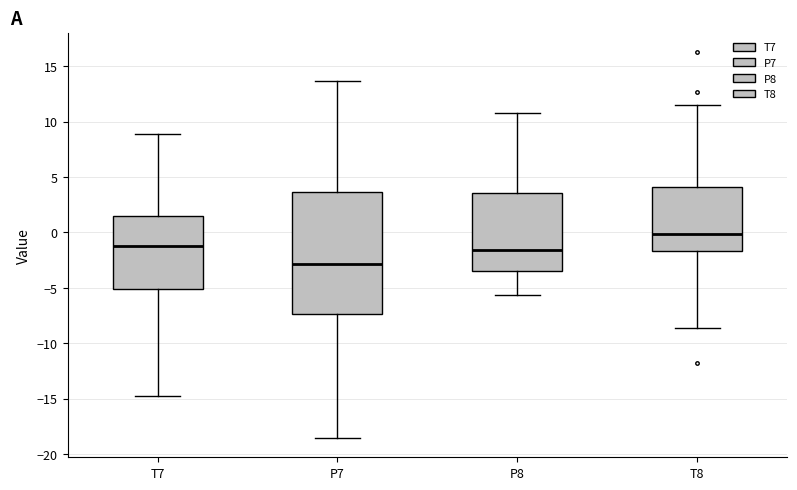

Which box is the tallest, from its lower edge to its upper edge?

P7